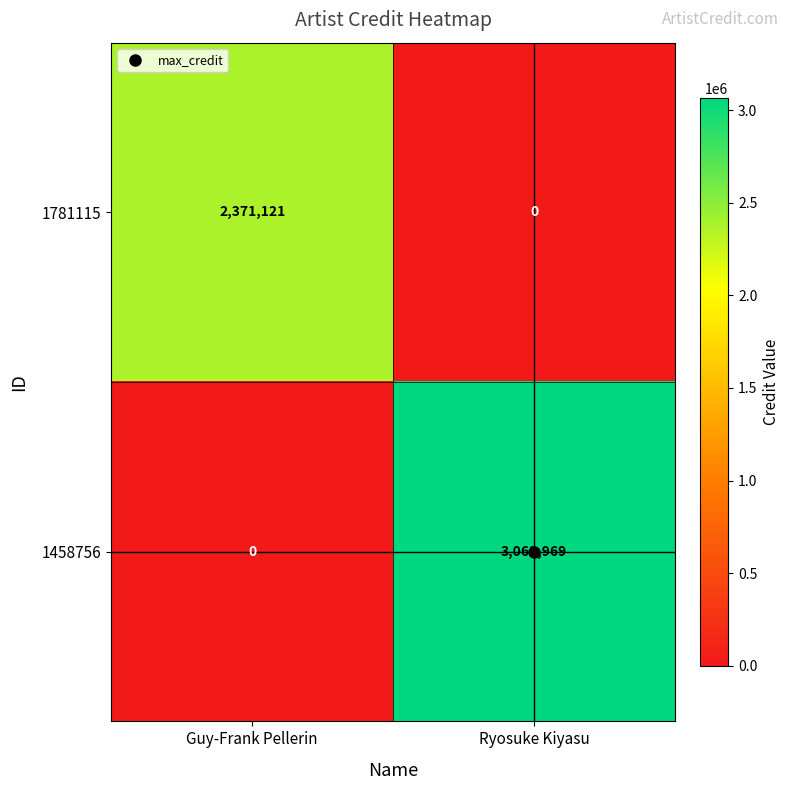

What is the difference between the maximum and minimum values in the 1458756 series?

3063969